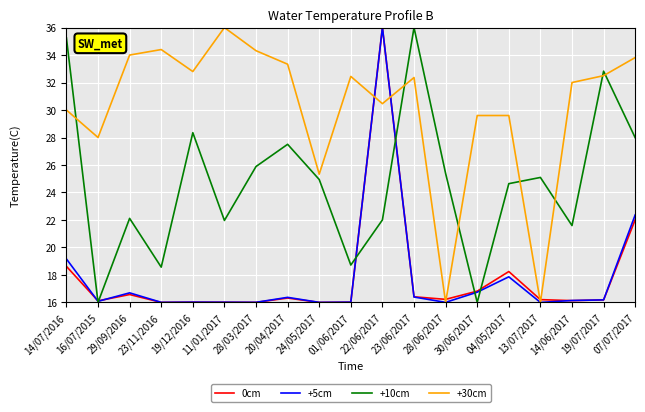

What is the total value across all series at 14/06/2017?

85.9